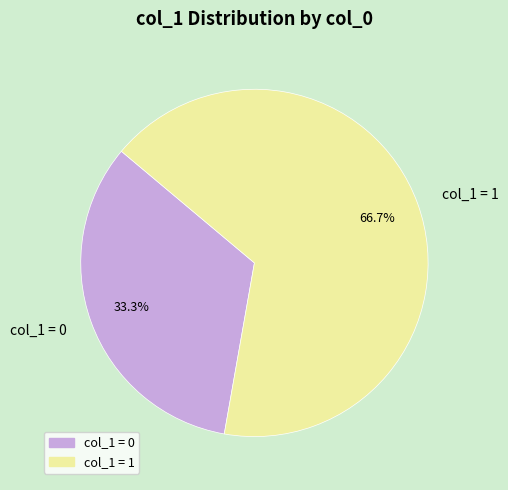

Rank the categories by value from highest to lowest.

col_1 = 1, col_1 = 0